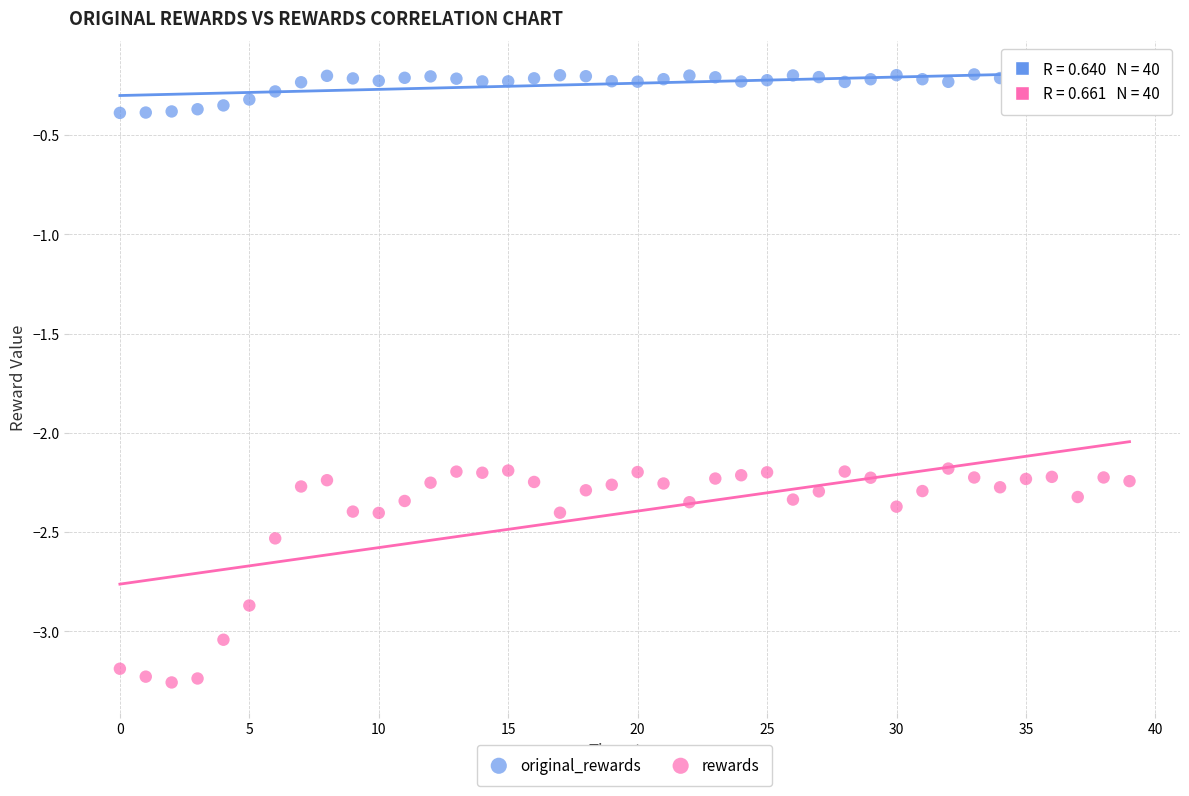

Which series has the widest spread of Y values?

rewards